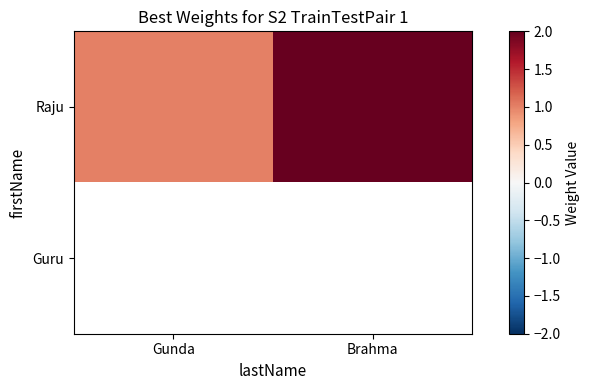

Which has a higher value, Gunda or Brahma?

Brahma